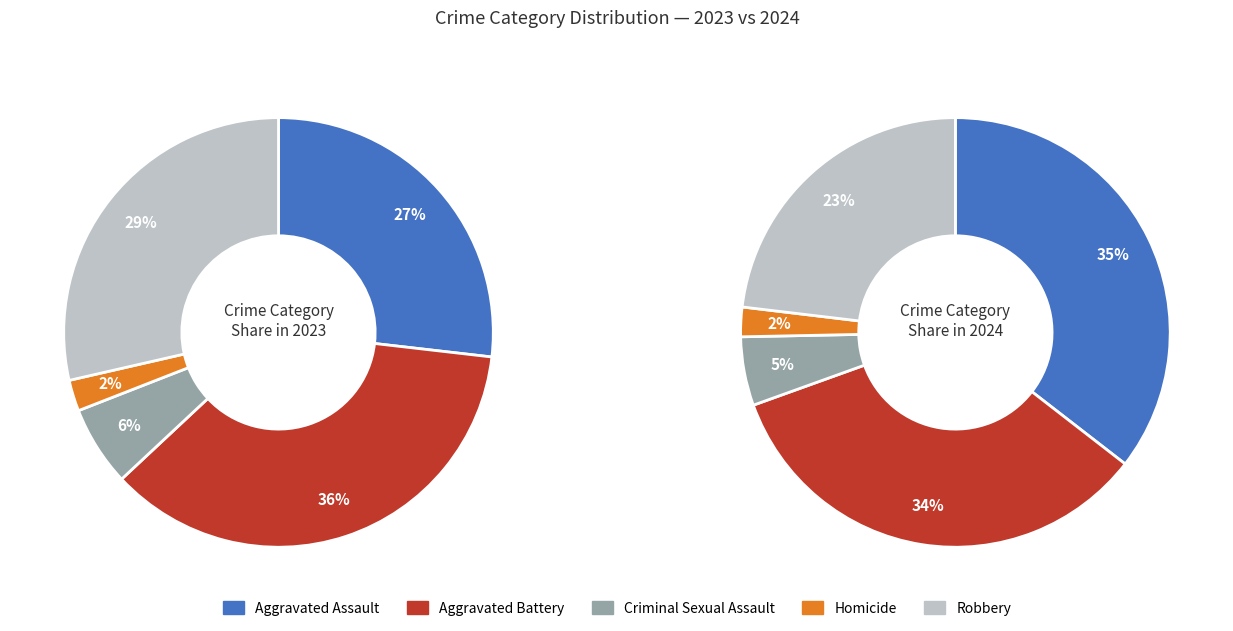

What percentage do Homicide and Aggravated Assault together represent?

29.2%